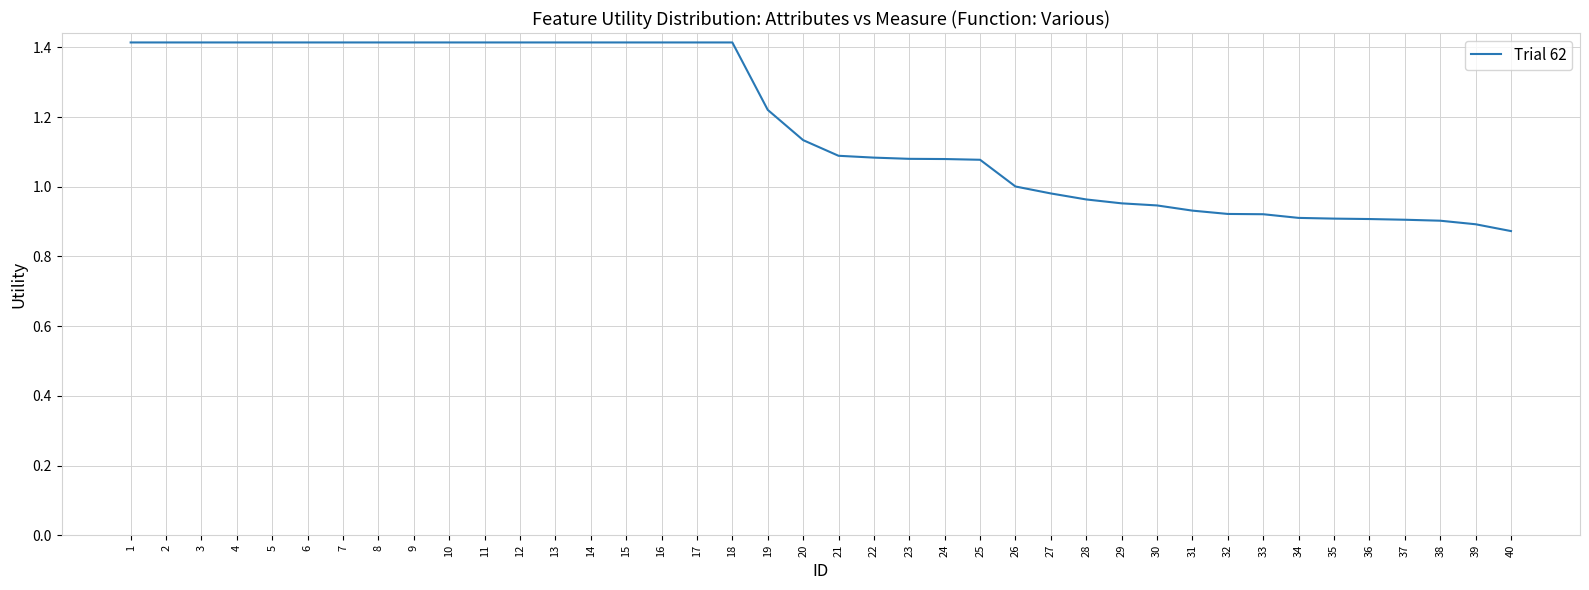

What is the greatest value displayed?

1.4